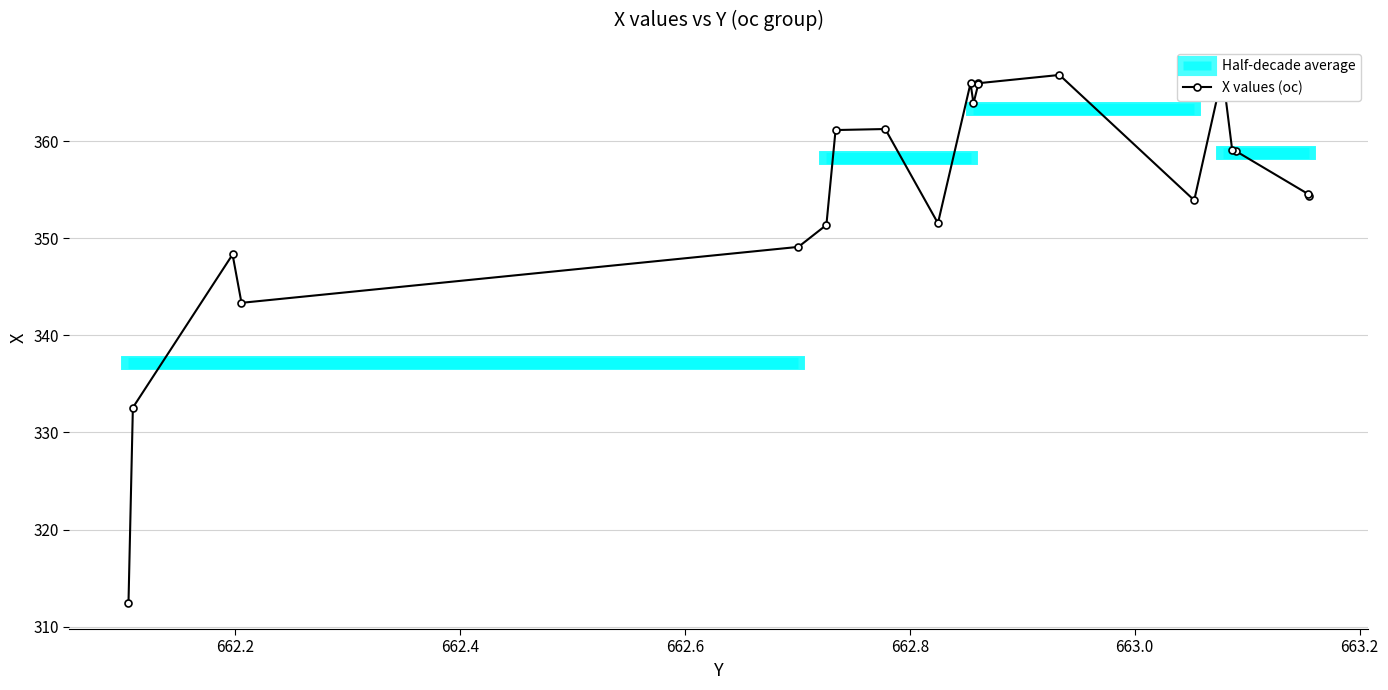

How many lines are shown in the chart?

1